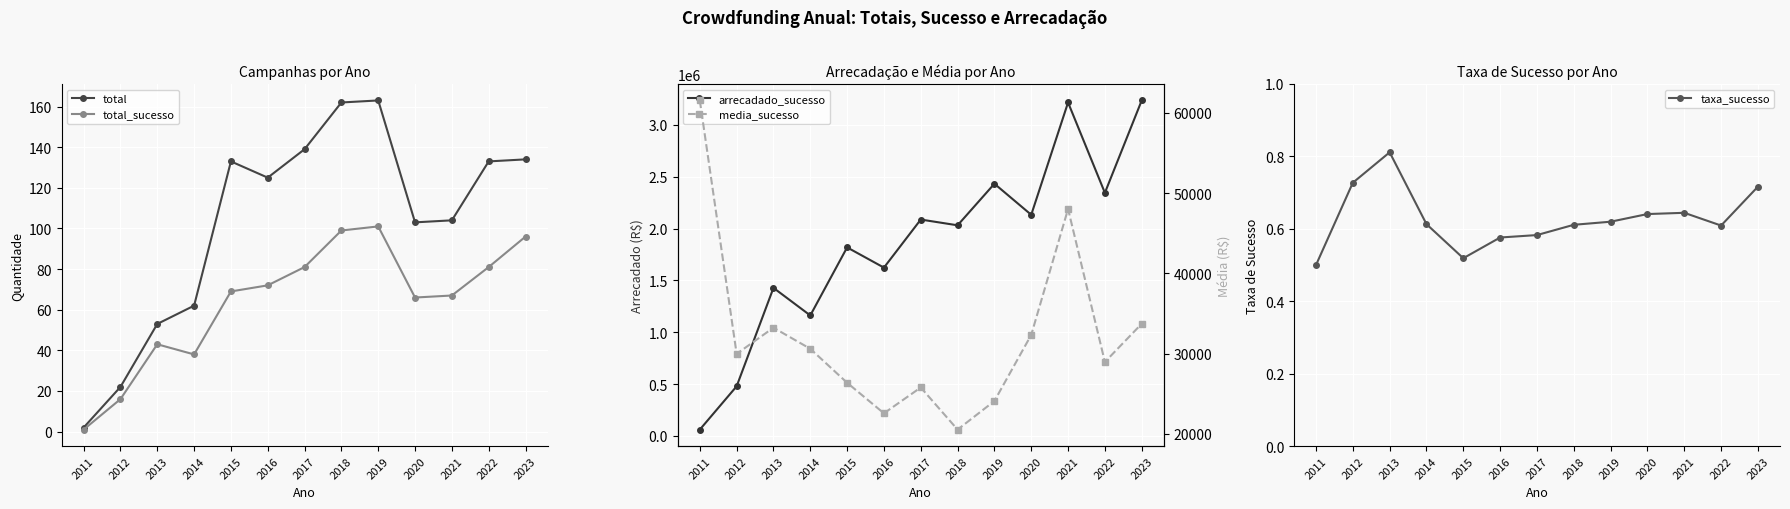

Is it true that taxa_sucesso equals 0.5 at 2011?

True